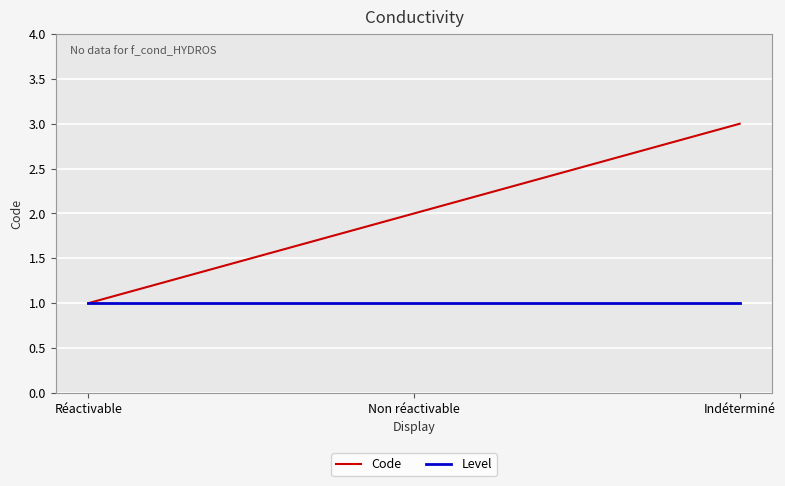

What is the sum of all Code values?

6